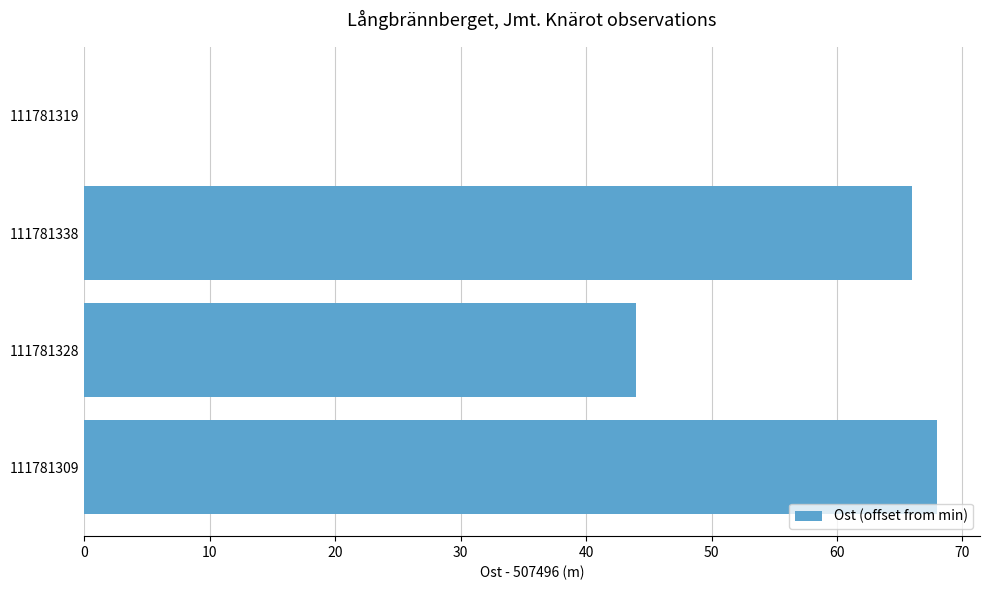

How many series are shown in this chart?

1